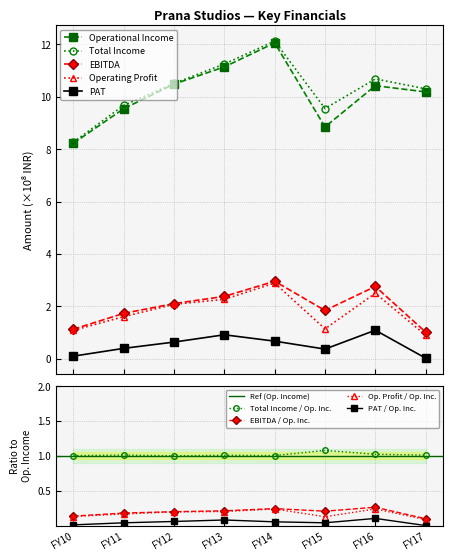

Reading left to right, what are all the values shown in this chart?

Operational Income: FY10=8.2	FY11=9.5	FY12=10.5	FY13=11.1	FY14=12.1	FY15=8.8	FY16=10.4	FY17=10.2
EBITDA: FY10=1.1	FY11=1.7	FY12=2.1	FY13=2.4	FY14=3.0	FY15=1.8	FY16=2.8	FY17=1.0
Operating Profit: FY10=1.1	FY11=1.6	FY12=2.1	FY13=2.3	FY14=2.9	FY15=1.1	FY16=2.5	FY17=0.9
PAT: FY10=0.1	FY11=0.4	FY12=0.6	FY13=0.9	FY14=0.7	FY15=0.4	FY16=1.1	FY17=0.0
Total Income: FY10=8.3	FY11=9.7	FY12=10.5	FY13=11.3	FY14=12.1	FY15=9.6	FY16=10.7	FY17=10.3